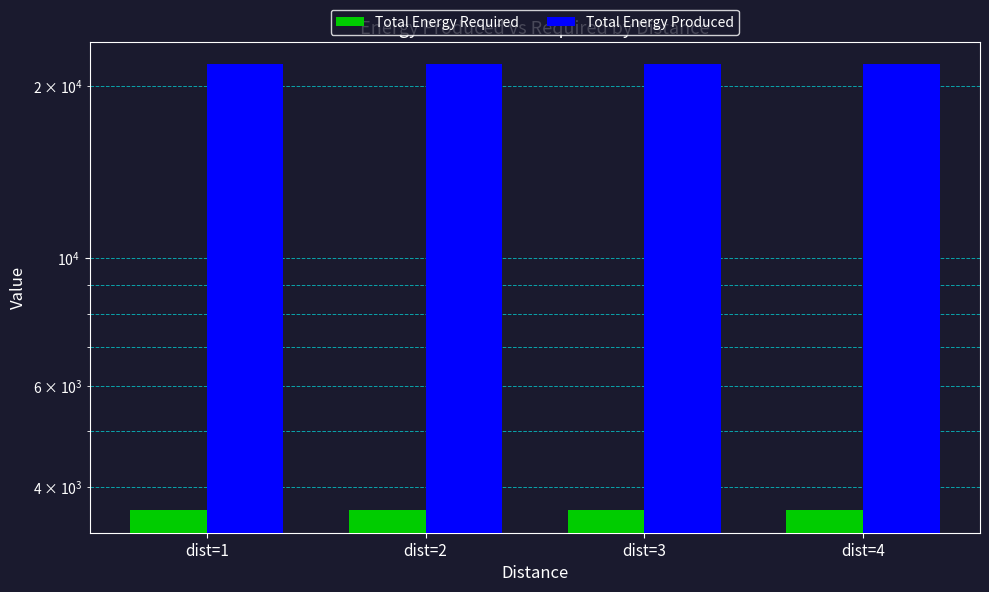

What is the sum of all Total Energy Required values?

14540